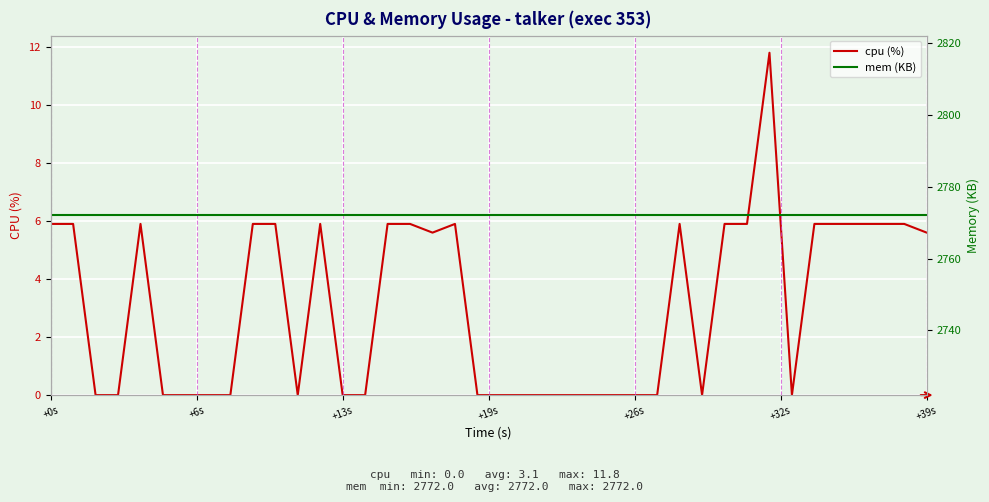

Where does the cpu (%) series first go above 5?

+0s